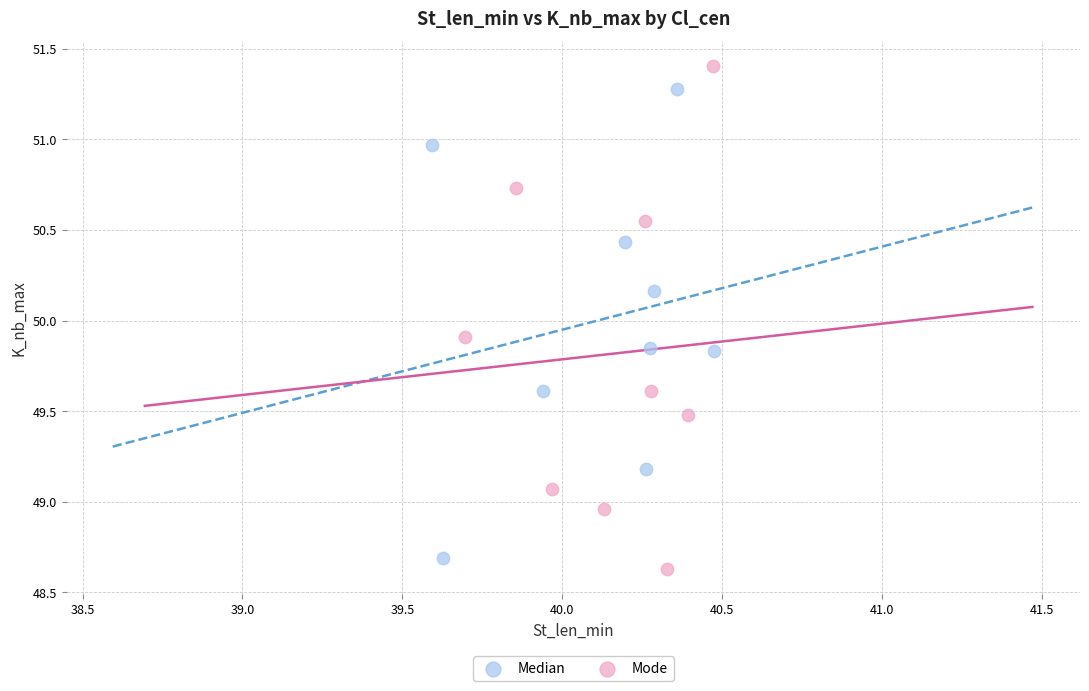

Which series has the largest Y range (max minus min)?

Mode